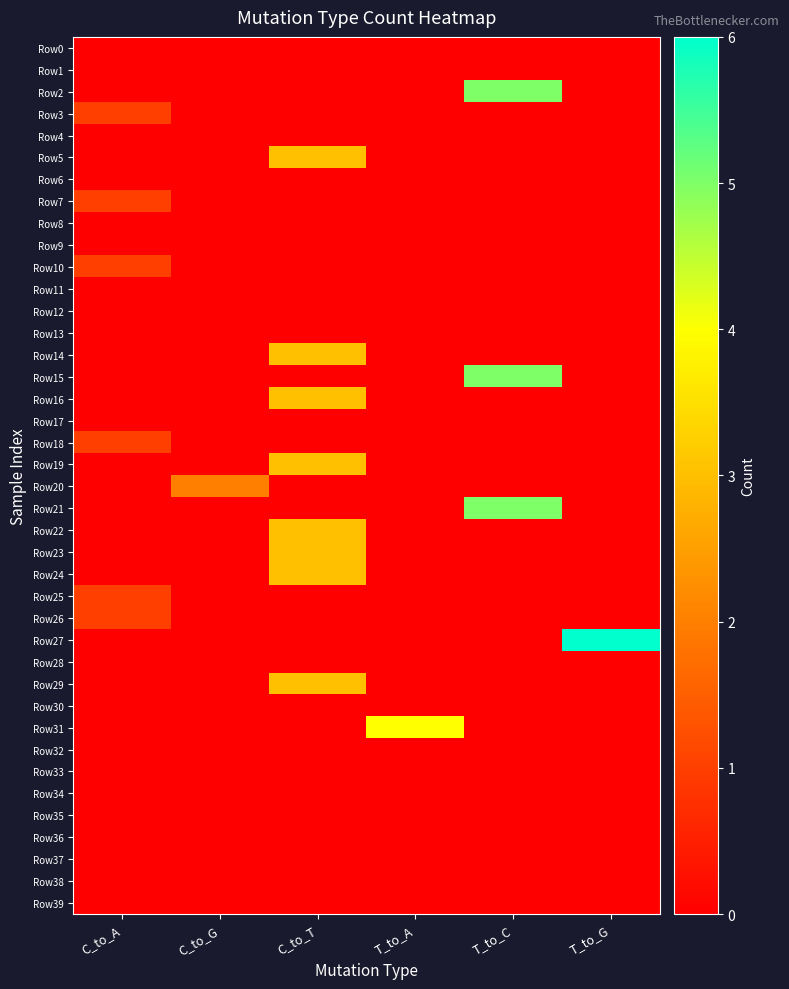

Rank the series at T_to_A from highest to lowest value.

Row31, Row0, Row1, Row2, Row3, Row4, Row5, Row6, Row7, Row8, Row9, Row10, Row11, Row12, Row13, Row14, Row15, Row16, Row17, Row18, Row19, Row20, Row21, Row22, Row23, Row24, Row25, Row26, Row27, Row28, Row29, Row30, Row32, Row33, Row34, Row35, Row36, Row37, Row38, Row39